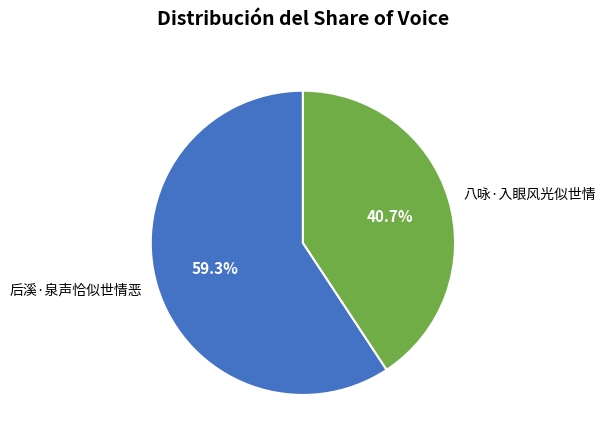

Combined, what portion of the pie is 后溪·泉声恰似世情恶 and 八咏·入眼风光似世情?

100.0%